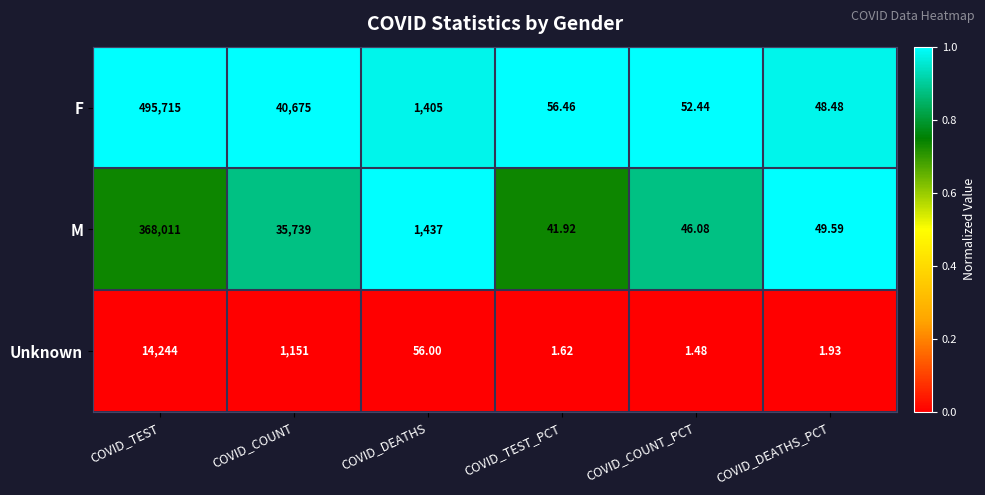

What is the spread (max minus min) of values at COVID_COUNT_PCT?

51.0